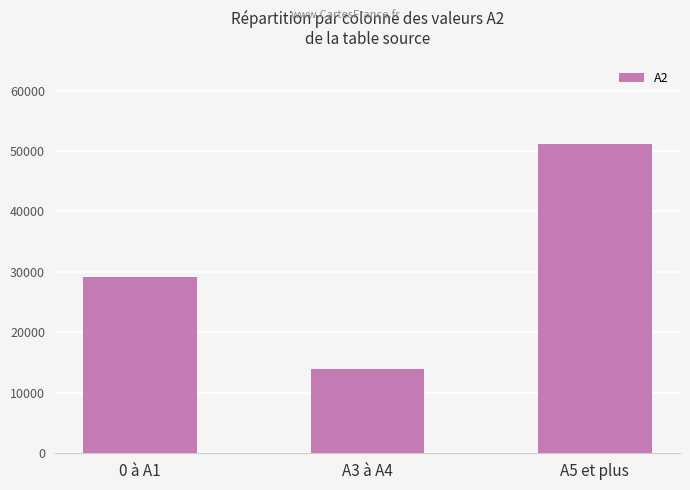

List the labels in order of value, largest first.

A5 et plus, 0 à A1, A3 à A4